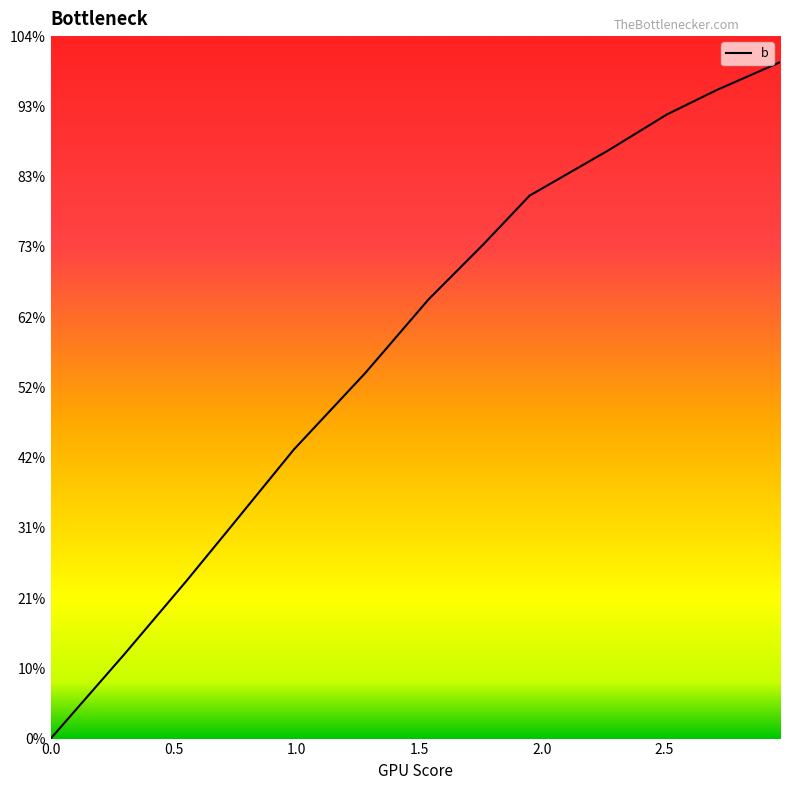

Is this an area chart (filled region under the line)?

No